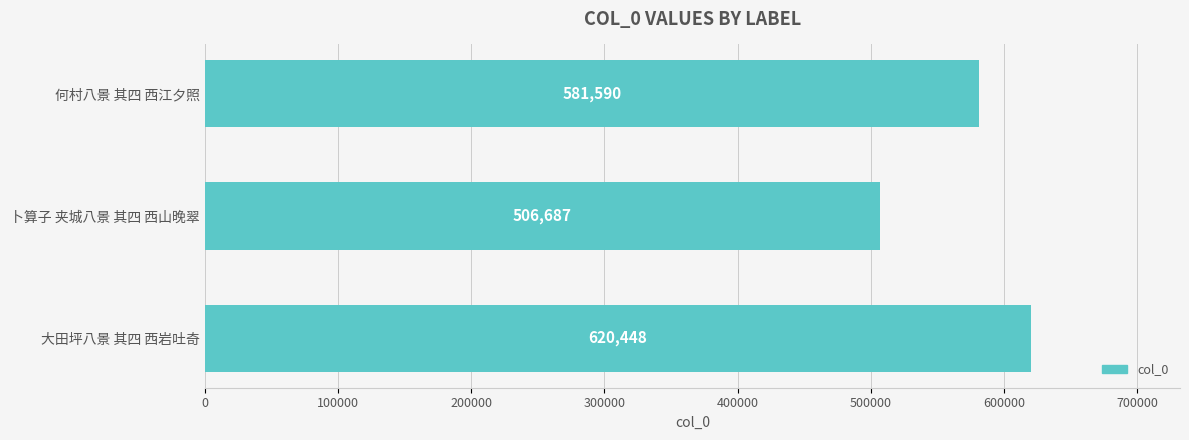

Count the number of categories in the chart.

3